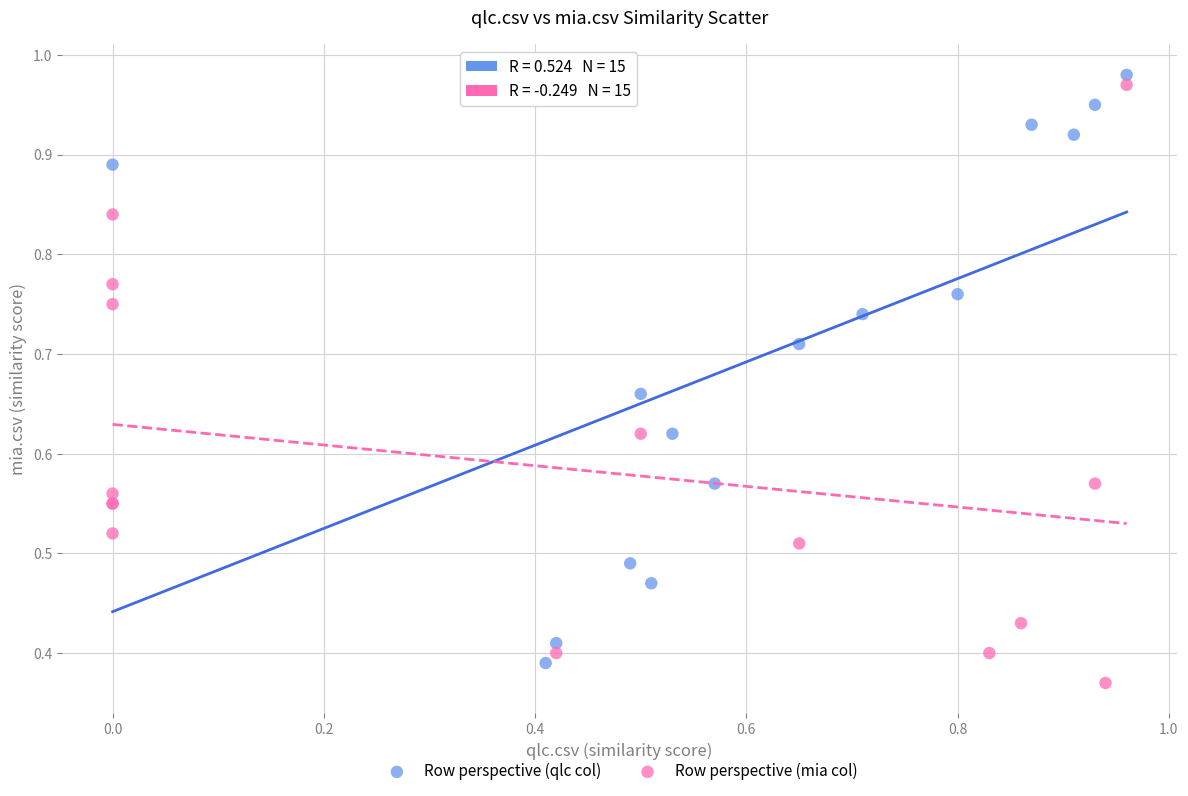

Which series has the largest Y range (max minus min)?

Row perspective (mia col)